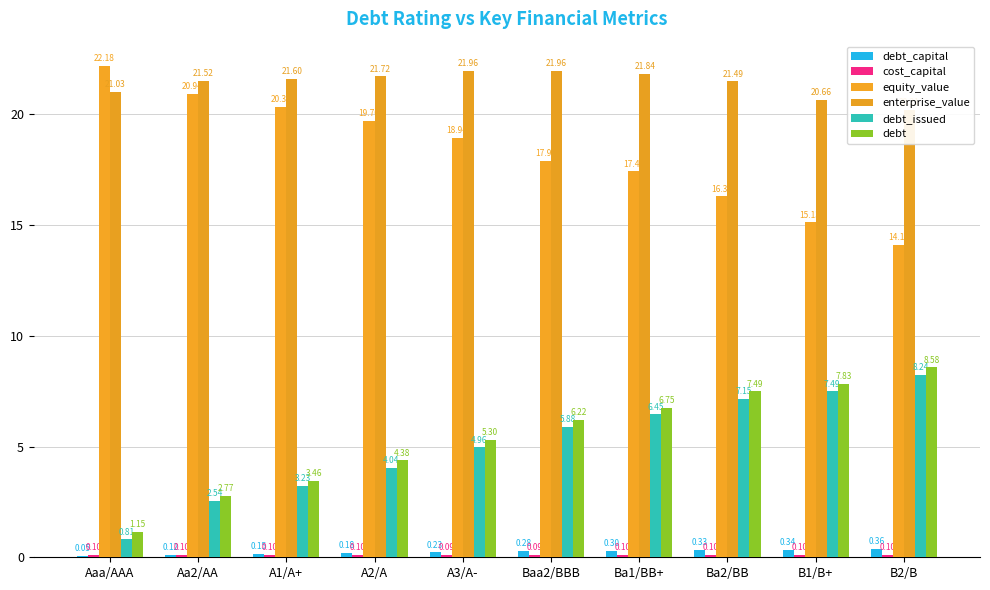

What is the lowest value of the debt_issued series?

0.8